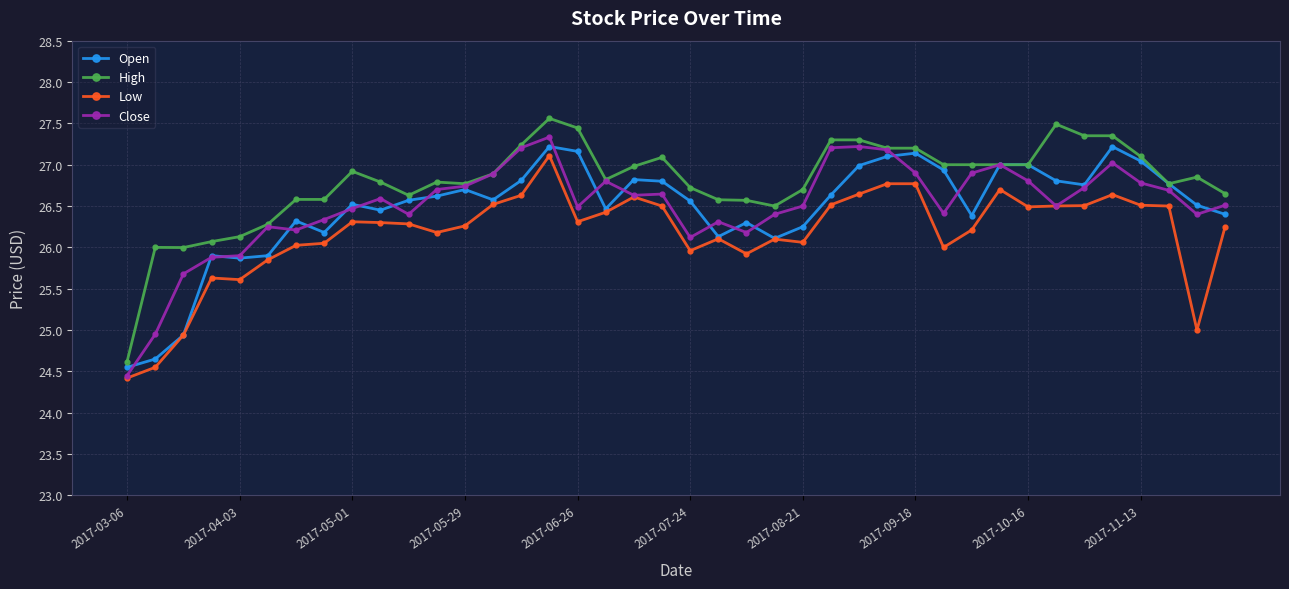

What is the value of the Open point at the 24th from the left?

26.1